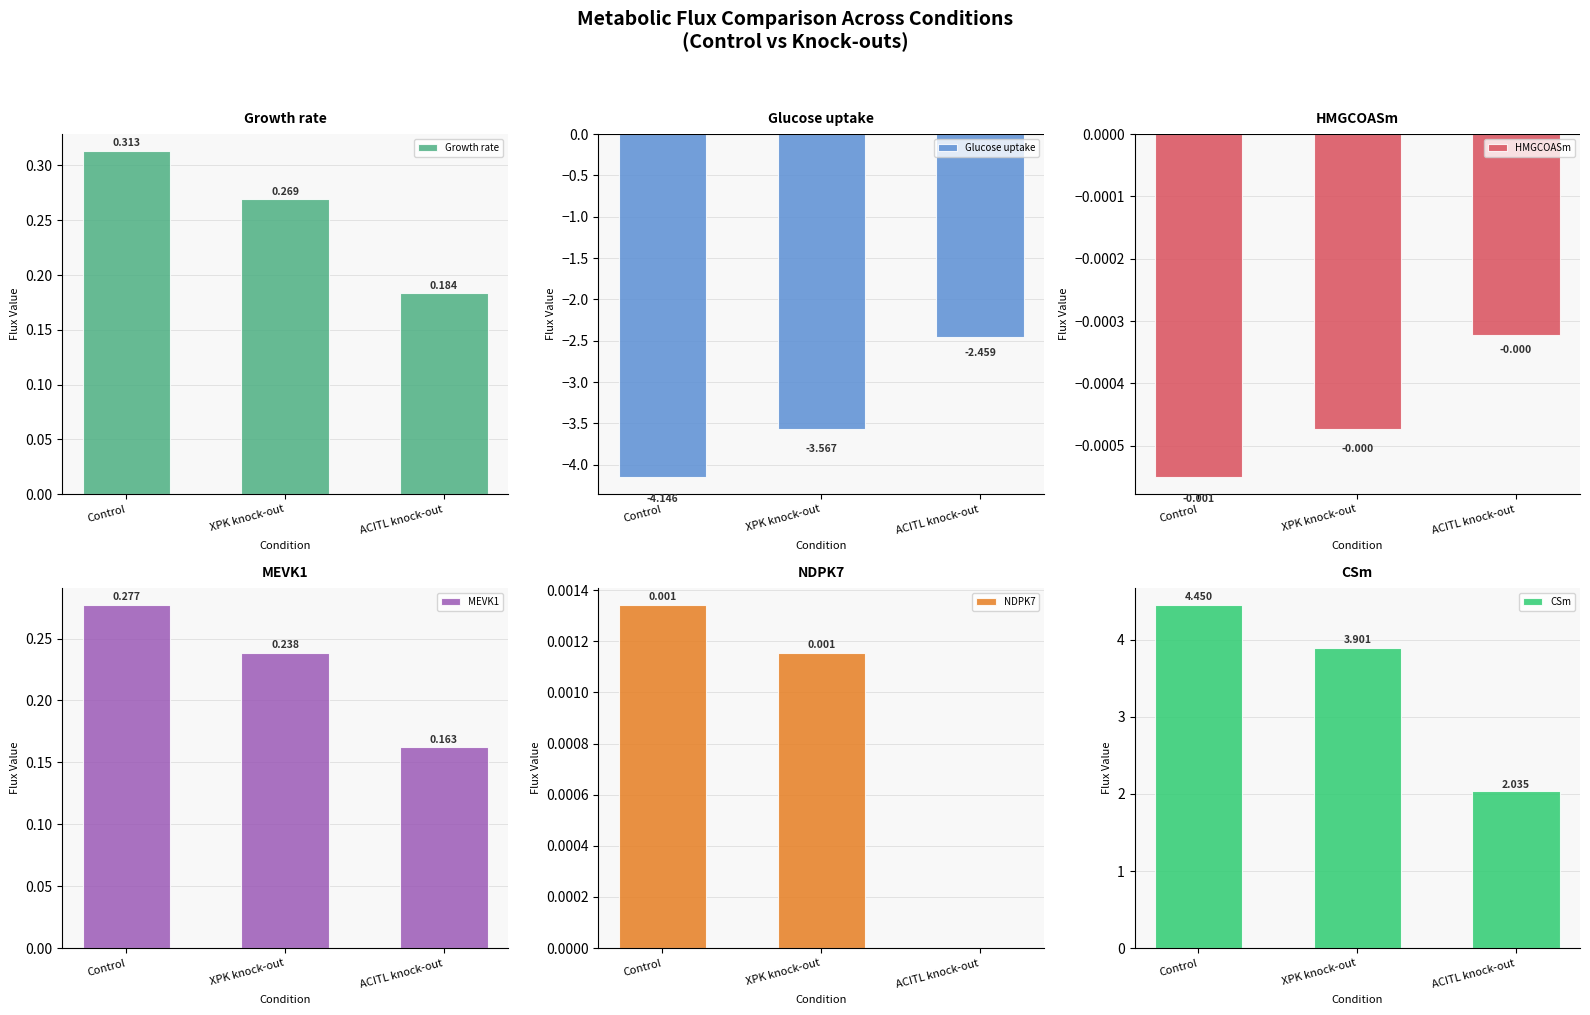

What is the difference between the maximum and minimum values in the Growth rate series?

0.1